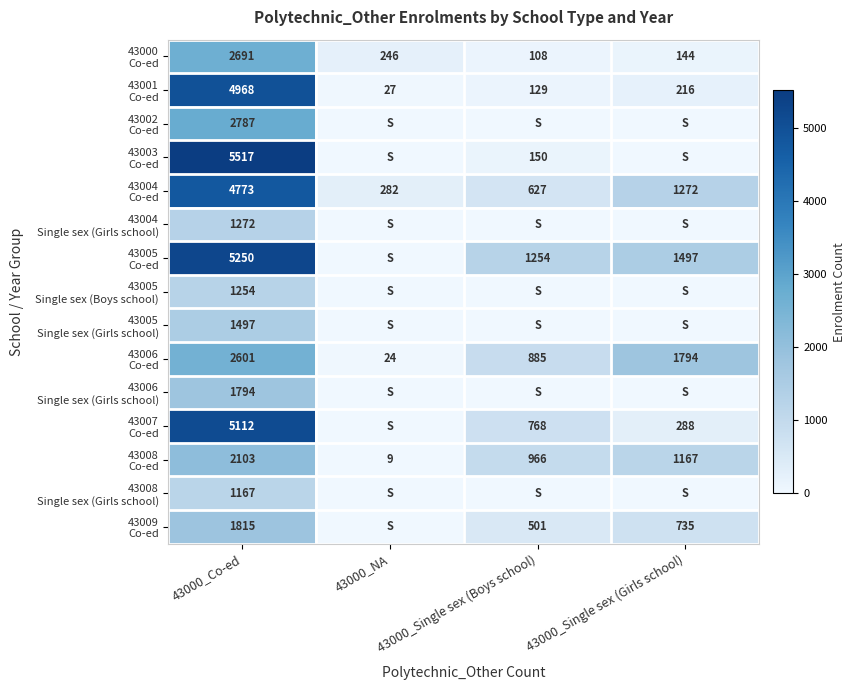

What is the difference between the 43003 Co-ed values at 43000_Single sex (Boys school) and 43000_NA?

150